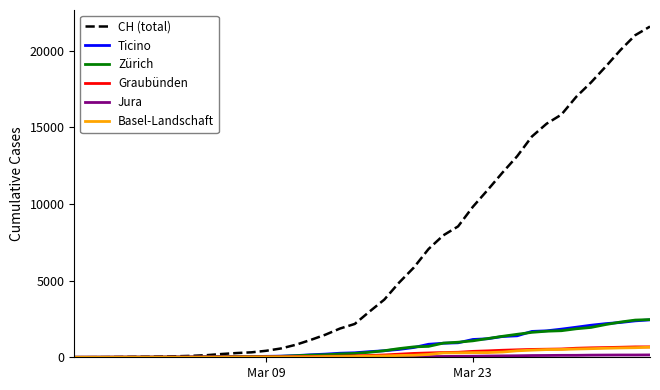

What is the greatest value displayed?

21586